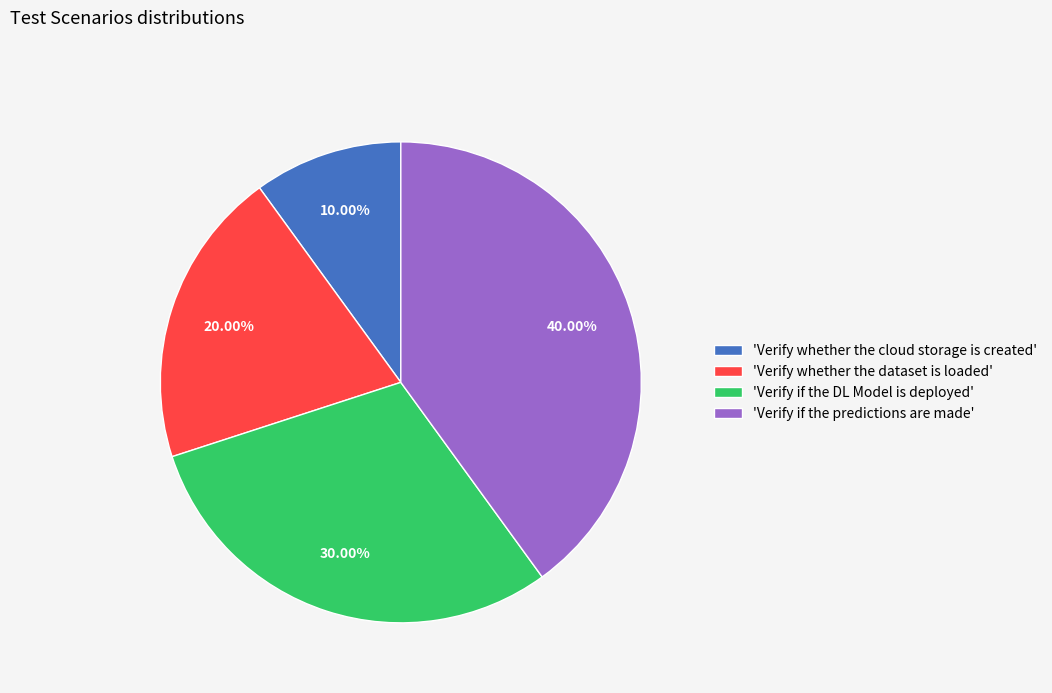

Is 'Verify whether the cloud storage is created' the majority of the pie?

No